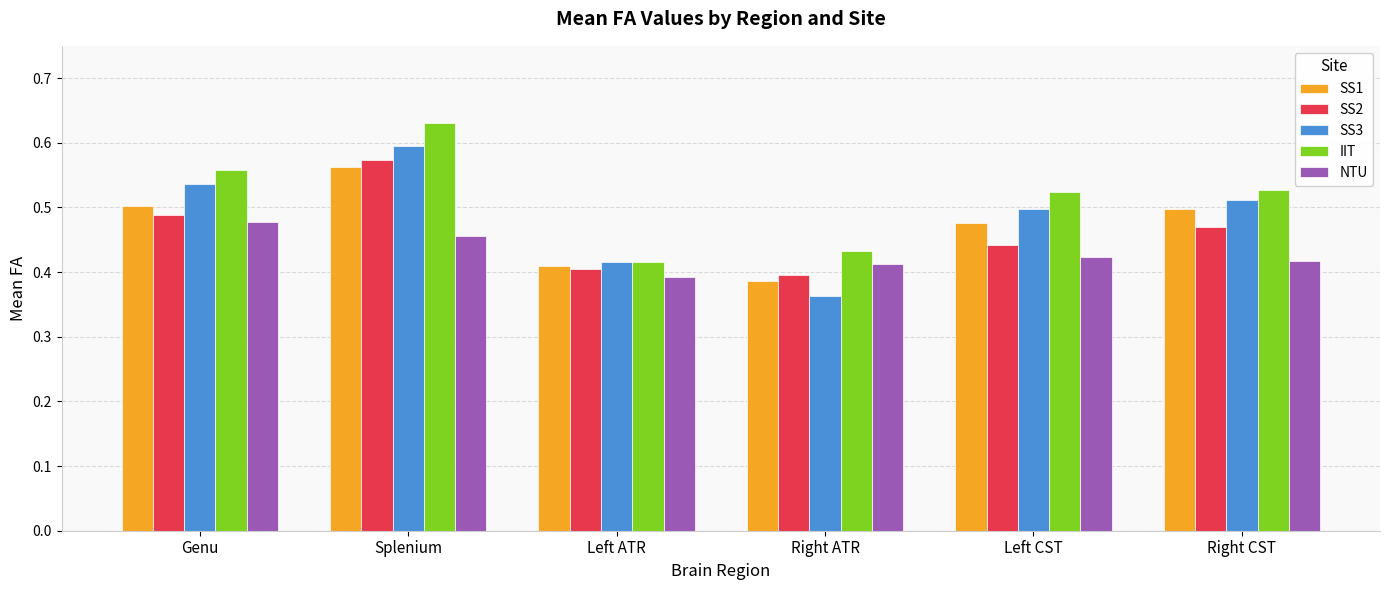

What is the label of the 1st bar from the left?

Genu